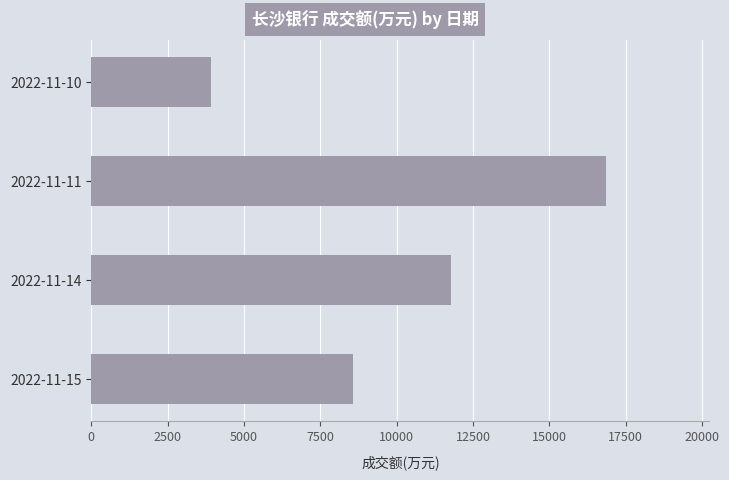

What is the greatest value displayed?

16872